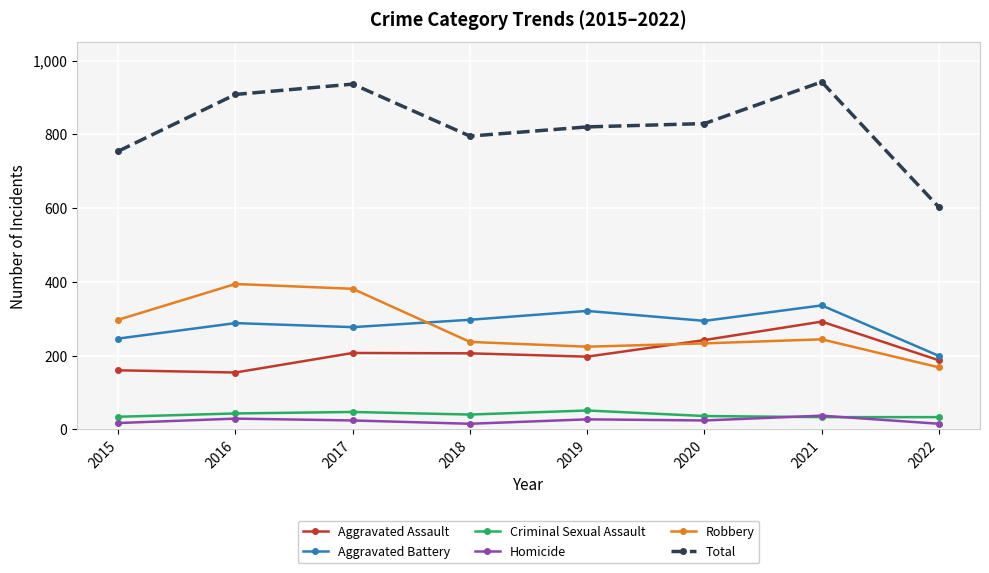

Which series has the largest range (max minus min)?

Total